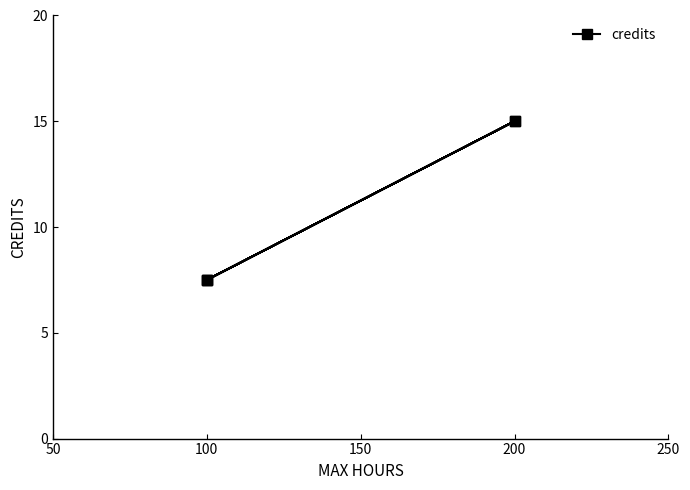

How many points are higher than both their immediate neighbors (excluding endpoints)?

2